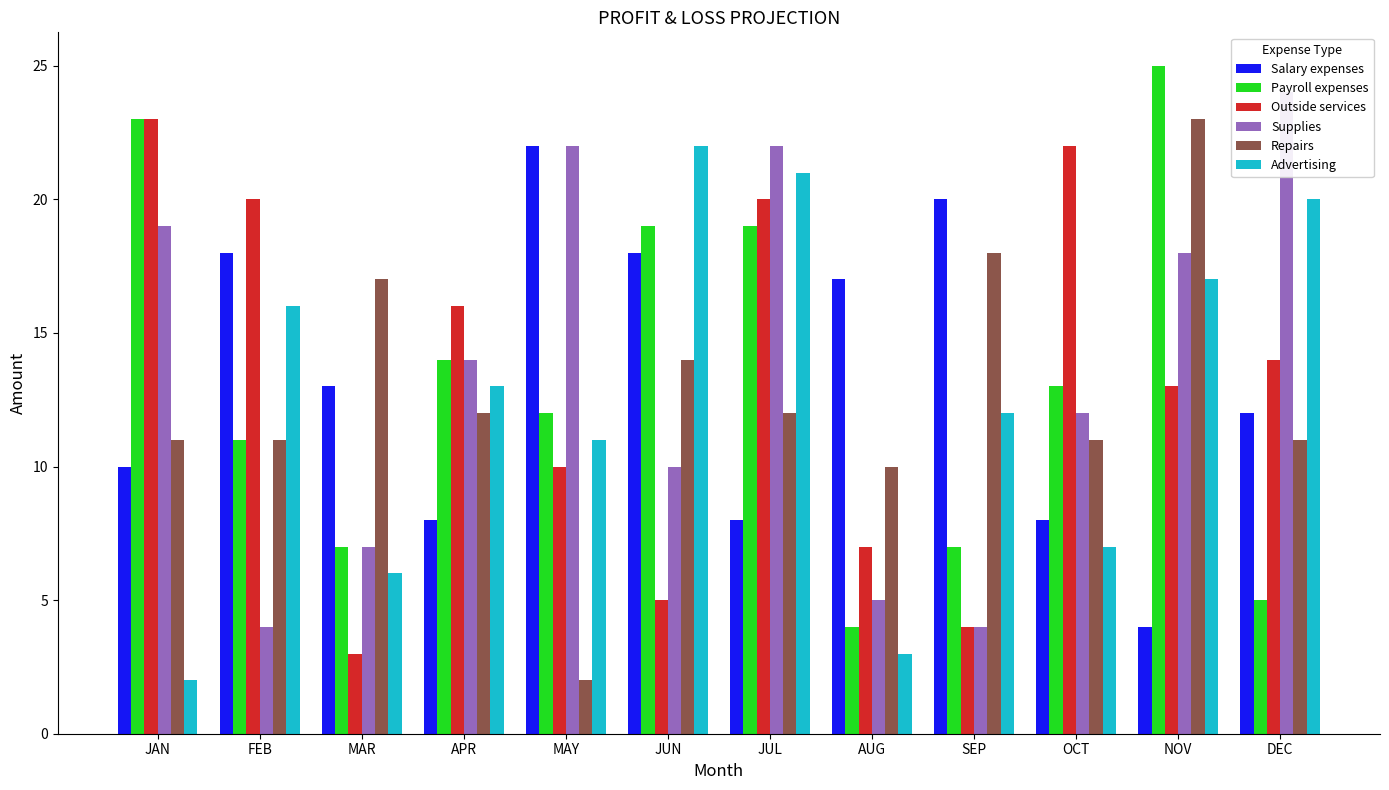

The value of Repairs at FEB is 15. True or false?

False